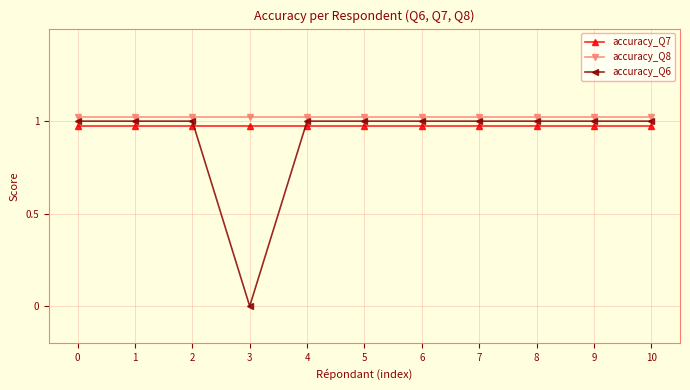

What is the total value across all series at 0?

3.0